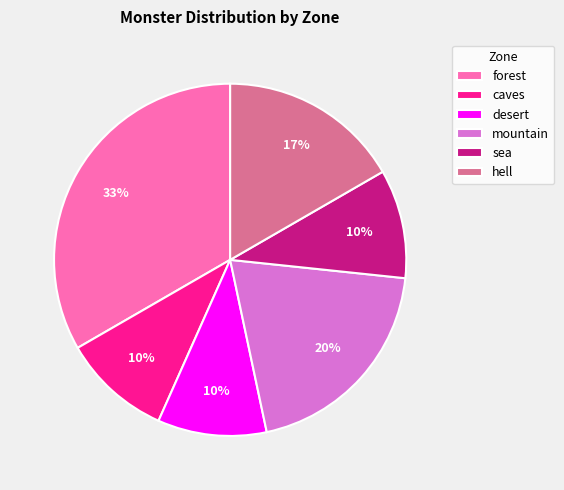

Which category has the biggest portion of the pie?

forest